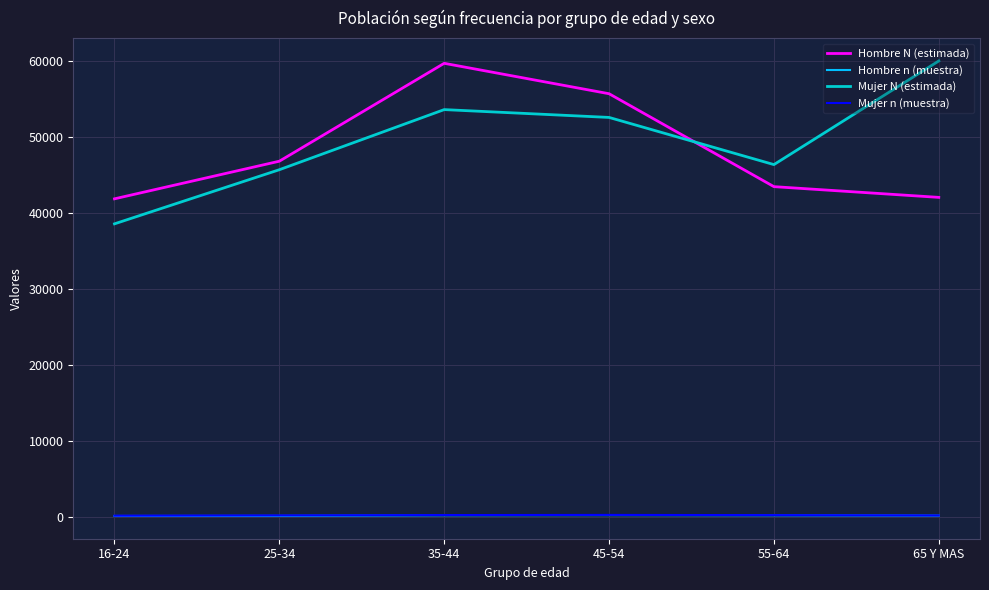

True or false: Hombre N (estimada) has more than 1 interior local peaks.

False